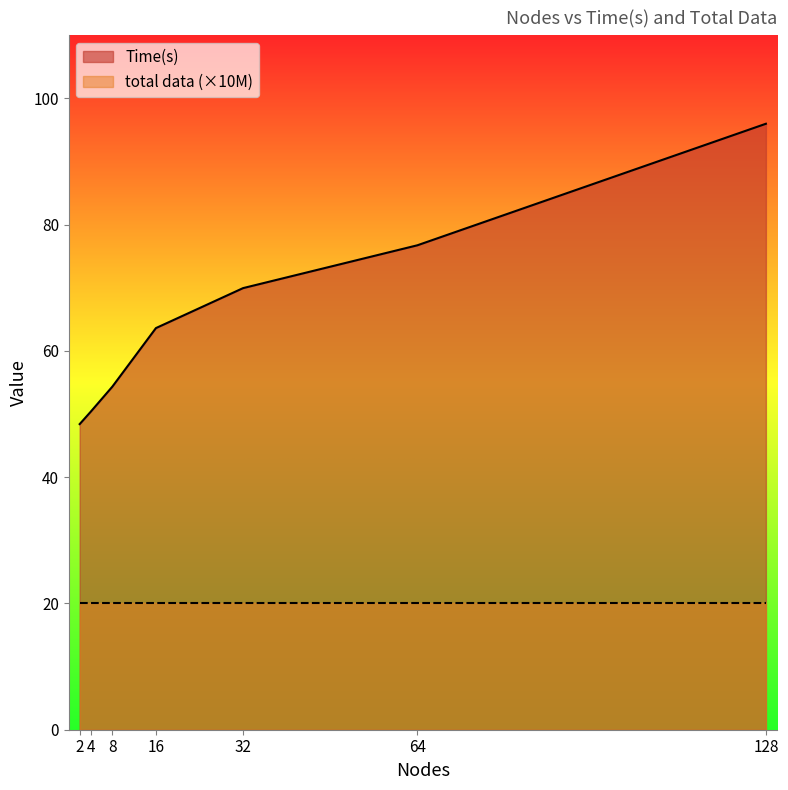

How many categories are shown in the chart?

7